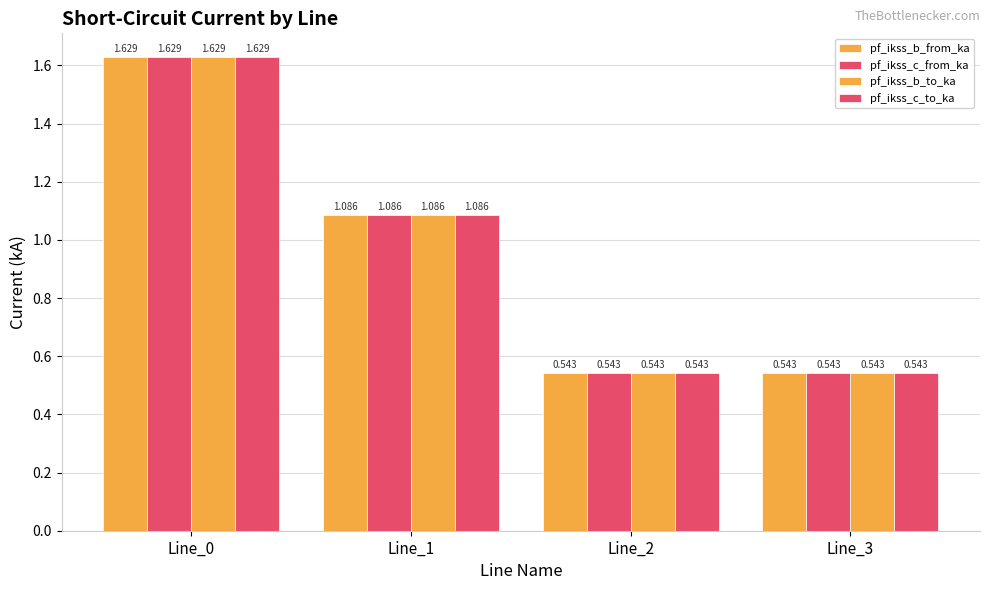

Which series has the largest total across all categories?

pf_ikss_b_from_ka